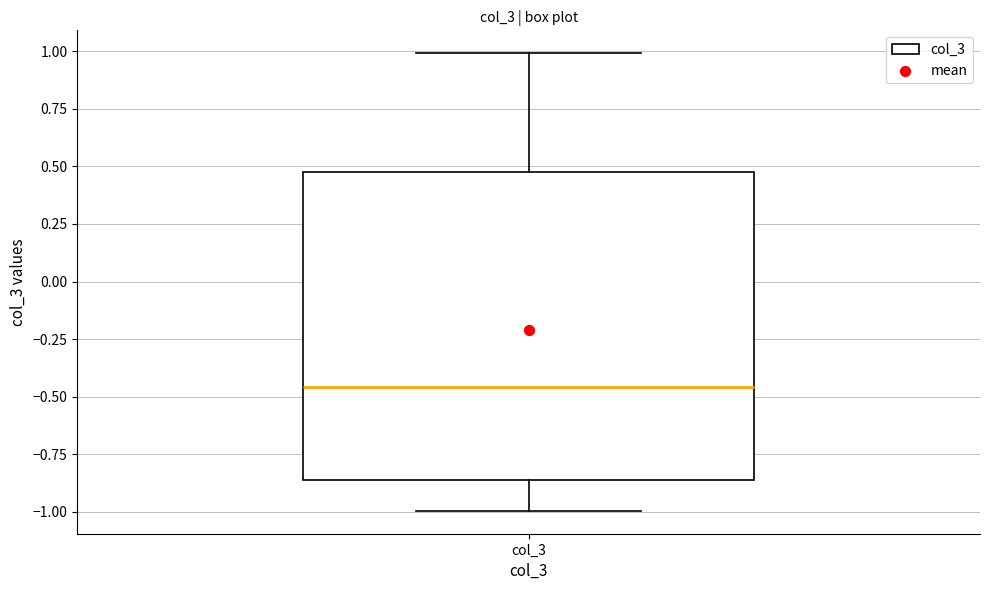

Where does the upper whisker of the box for col_3 end on the y-axis? The values are not printed on the chart, so give them approximately, as read against the axis.

1.00